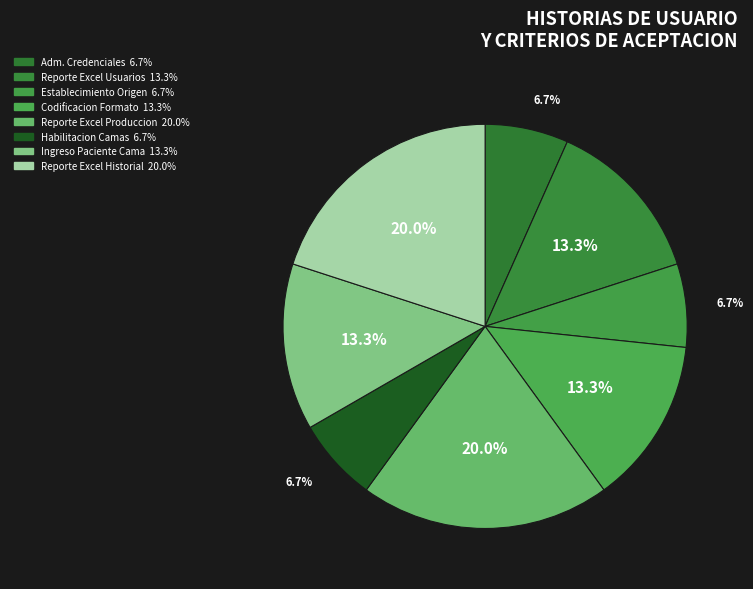

Count the number of slices in the pie.

8